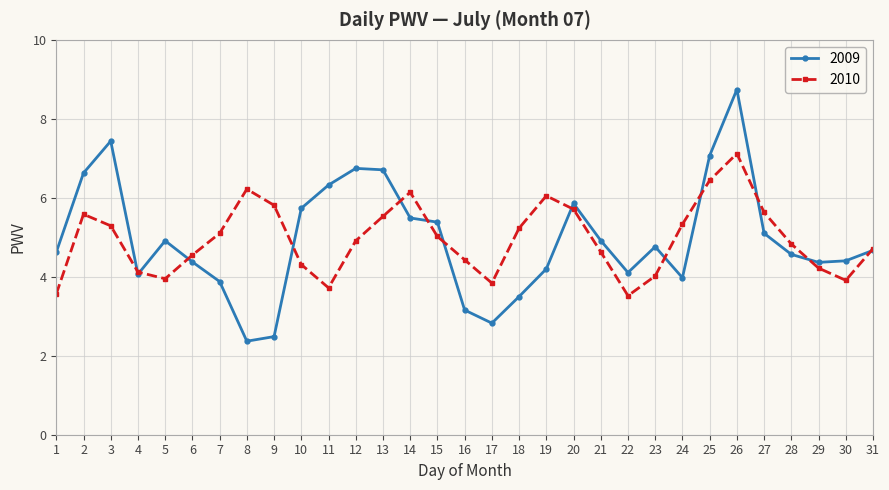

At which label does 2009 first exceed 4?

1